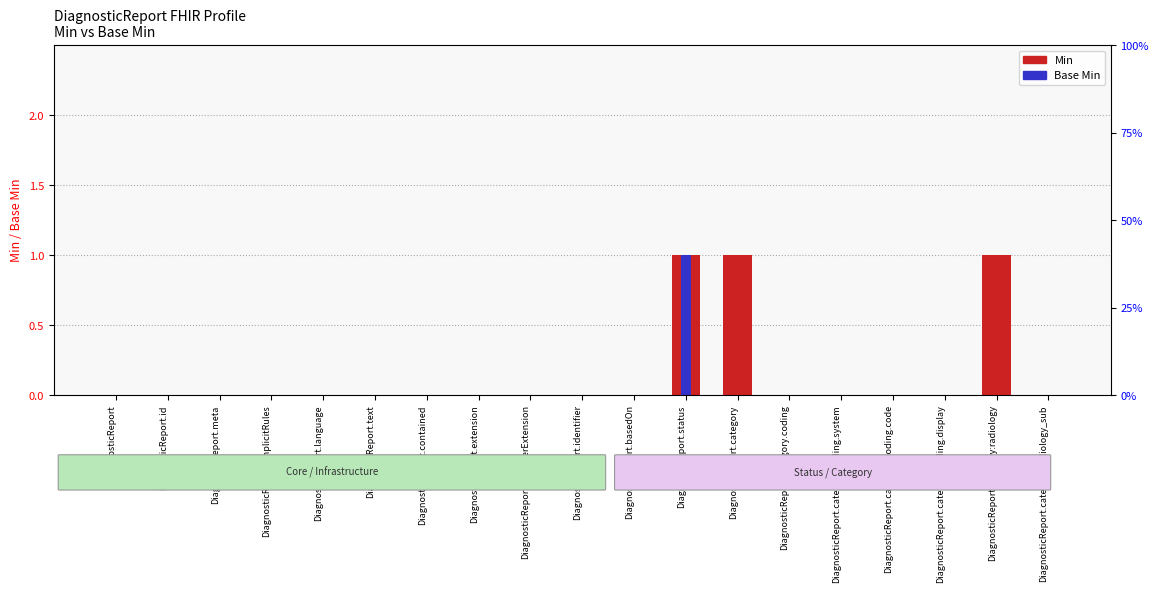

How many categories are shown in the chart?

19